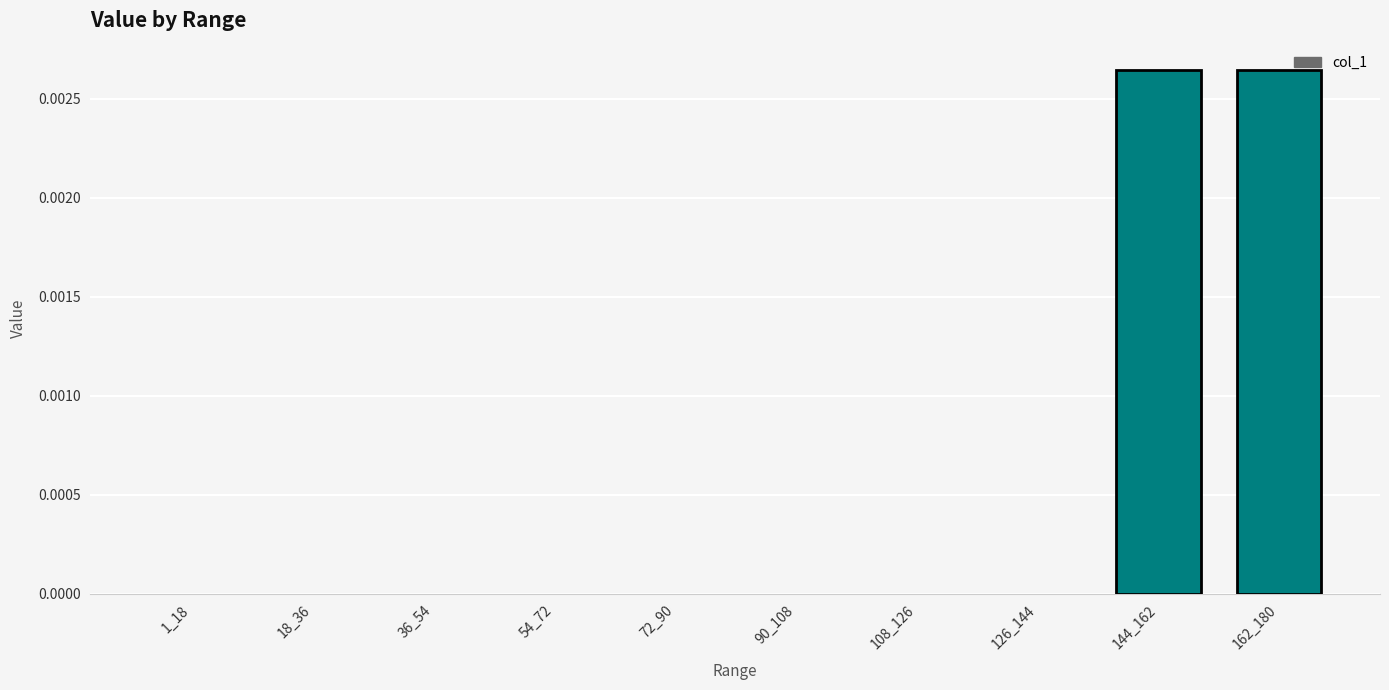

Count the values in the range 0 to 1.

10